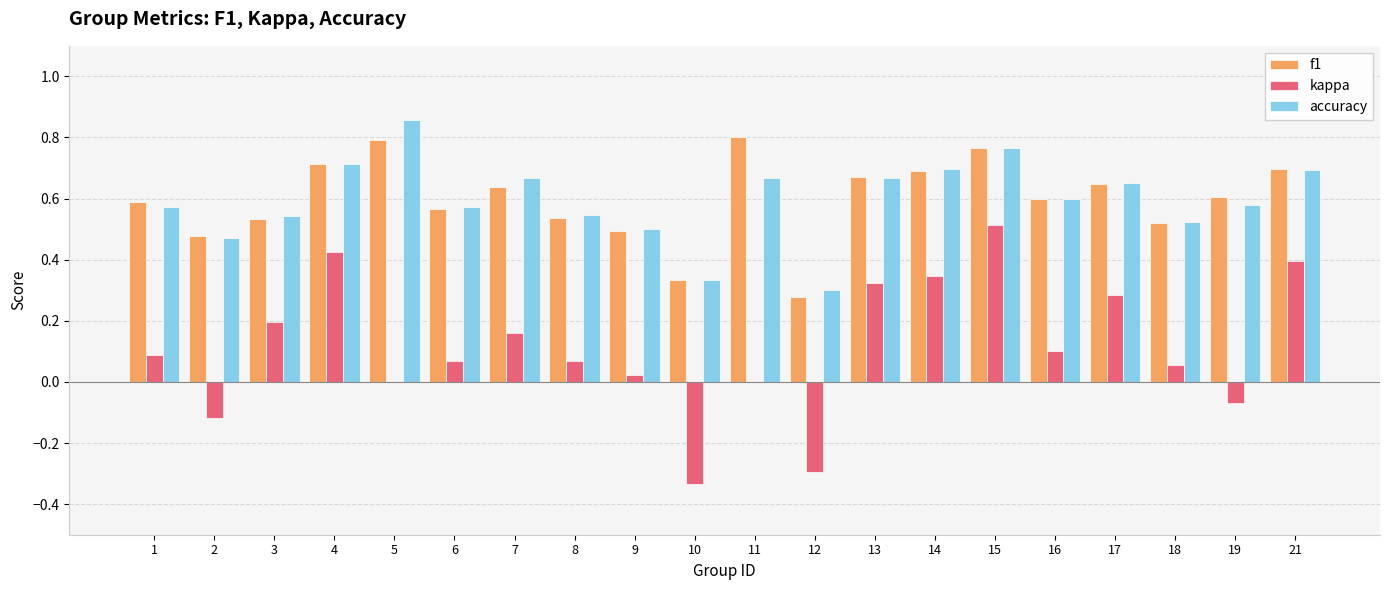

At which category is the sum across all series the highest?

15